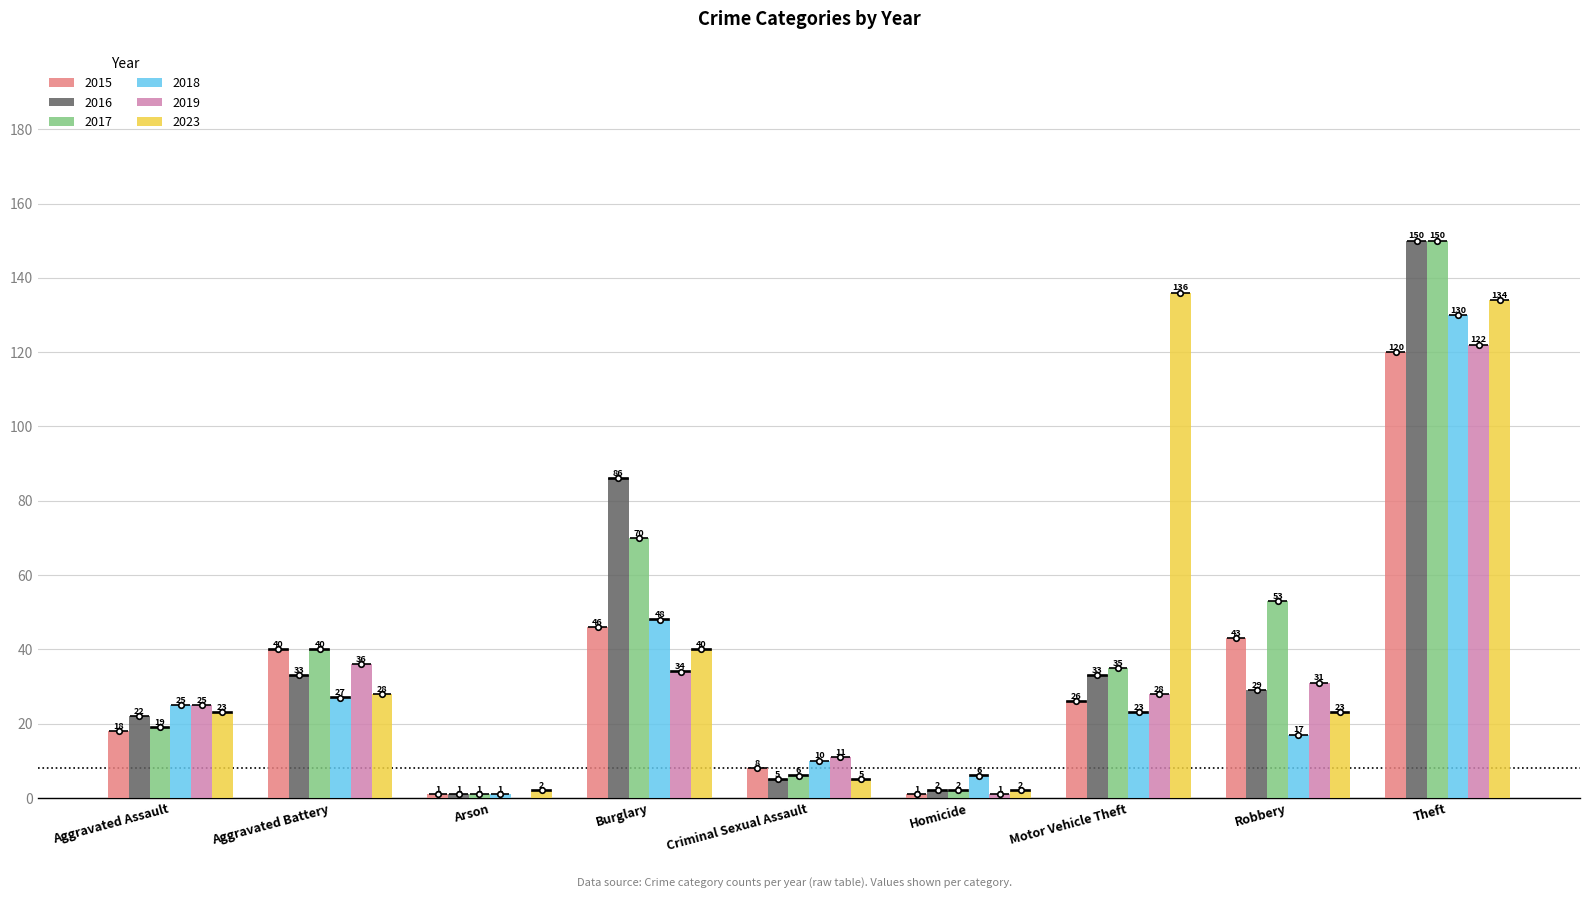

Is the value of 2015 at Aggravated Battery greater than the value of 2019 at Robbery?

Yes